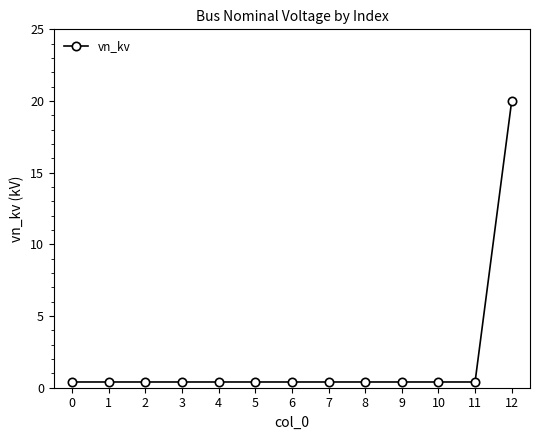

Does the chart display data point markers on the line(s)?

Yes